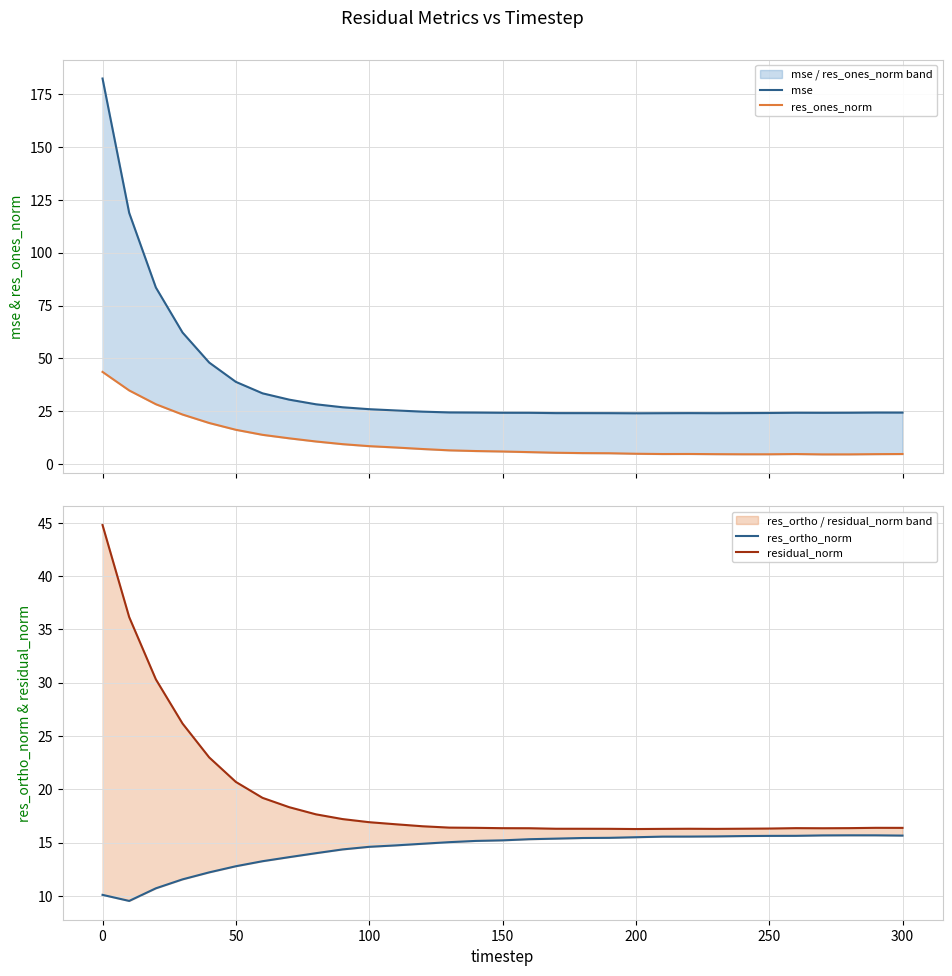

What is the greatest value displayed?

182.3